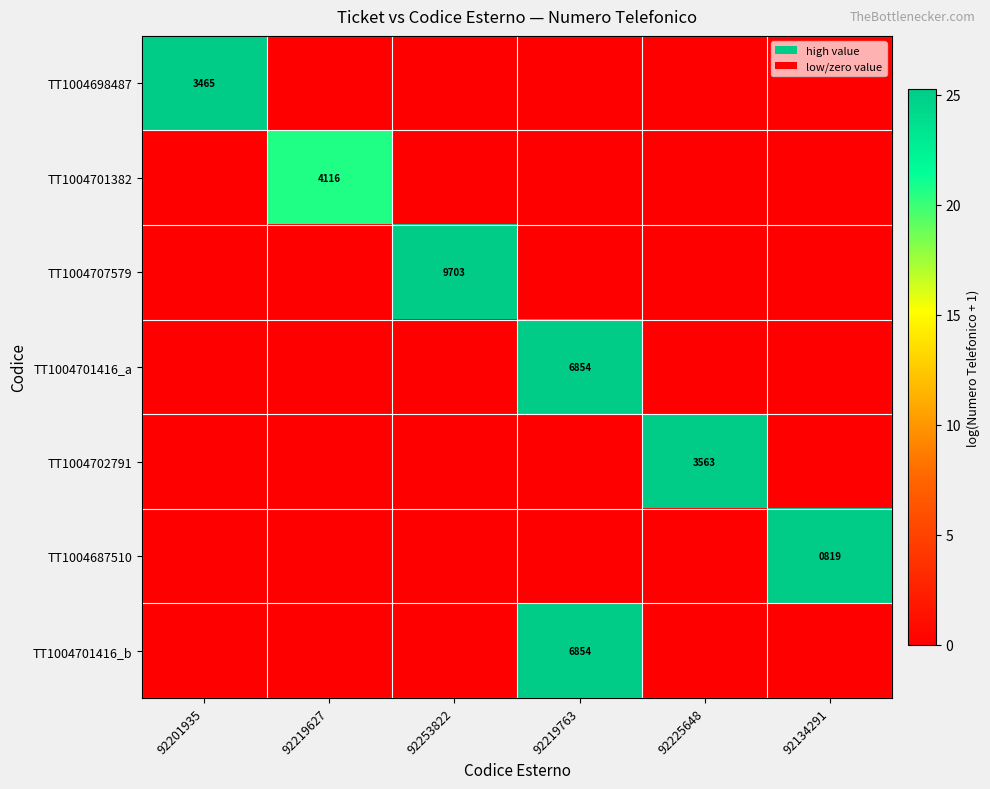

The TT1004701416_a series shows 12048 at 92219763. True or false?

False